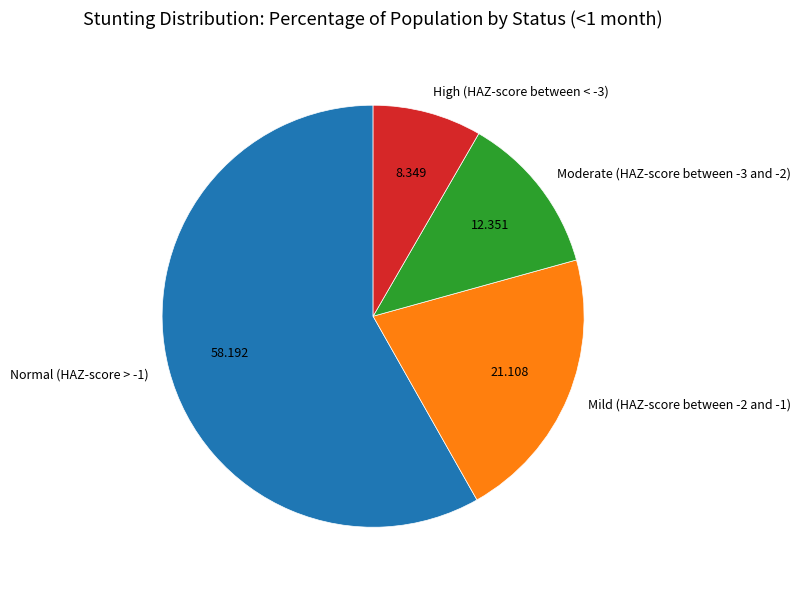

Count the number of slices in the pie.

4